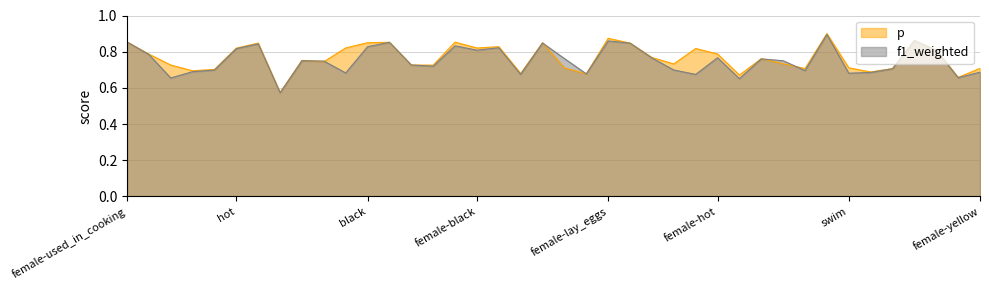

Reading right to left, list all the values displayed in this chart.

p: 0.7	0.7	0.8	0.9	0.7	0.7	0.7	0.9	0.7	0.7	0.8	0.7	0.8	0.8	0.7	0.8	0.8	0.9	0.7	0.7	0.8	0.7	0.8	0.8	0.9	0.7	0.7	0.9	0.8	0.8	0.7	0.8	0.6	0.8	0.8	0.7	0.7	0.7	0.8	0.9
f1_weighted: 0.7	0.7	0.8	0.9	0.7	0.7	0.7	0.9	0.7	0.8	0.8	0.7	0.8	0.7	0.7	0.8	0.8	0.9	0.7	0.8	0.8	0.7	0.8	0.8	0.8	0.7	0.7	0.9	0.8	0.7	0.7	0.7	0.6	0.8	0.8	0.7	0.7	0.7	0.8	0.9